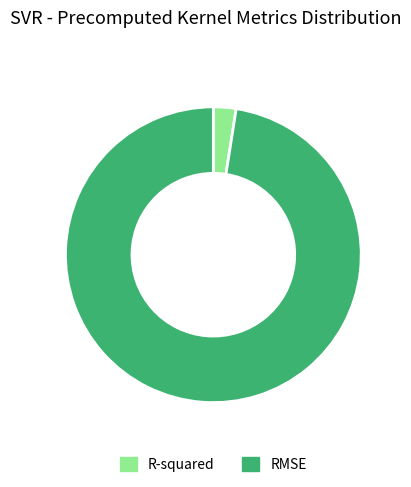

Which slice is the largest?

RMSE